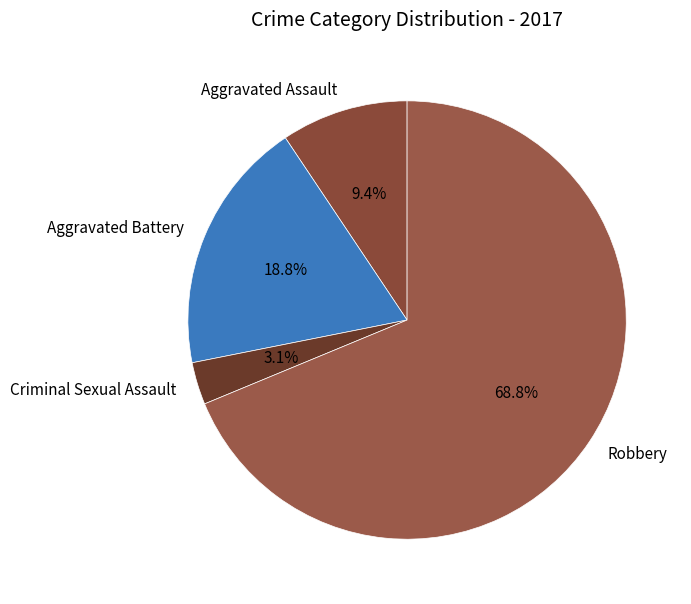

To the nearest percent, what is the difference between the Aggravated Battery and Criminal Sexual Assault slice percentages?

16%